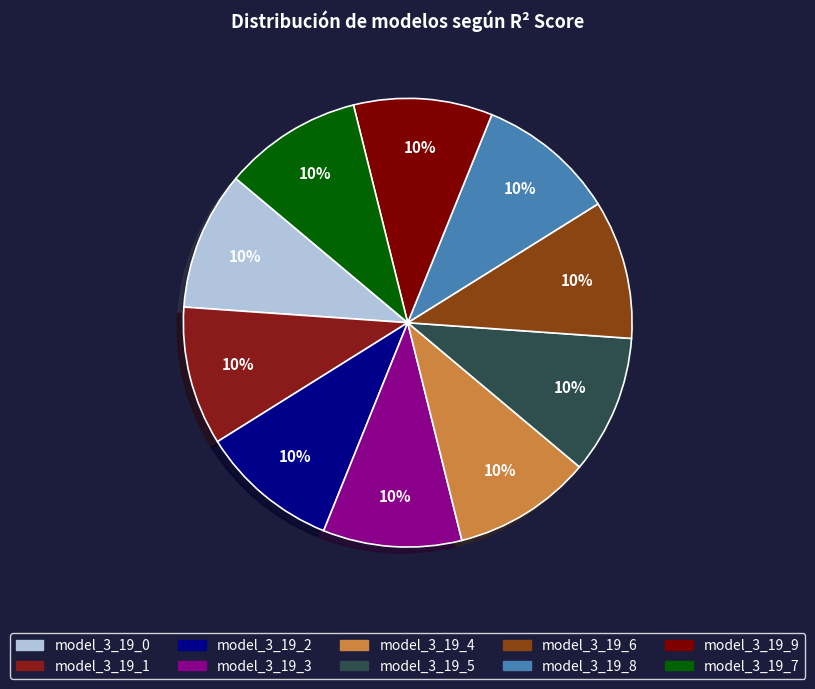

Which has a higher value, model_3_19_4 or model_3_19_6?

model_3_19_6